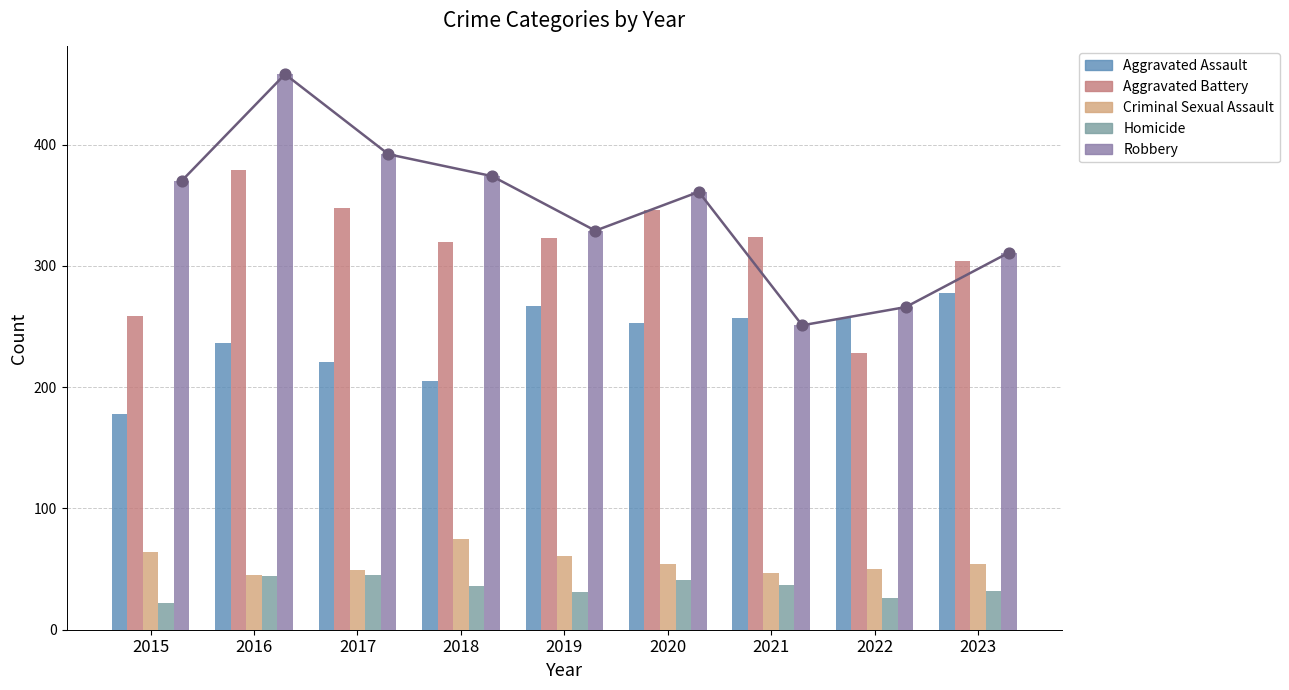

At which category is the sum across all series the highest?

2016